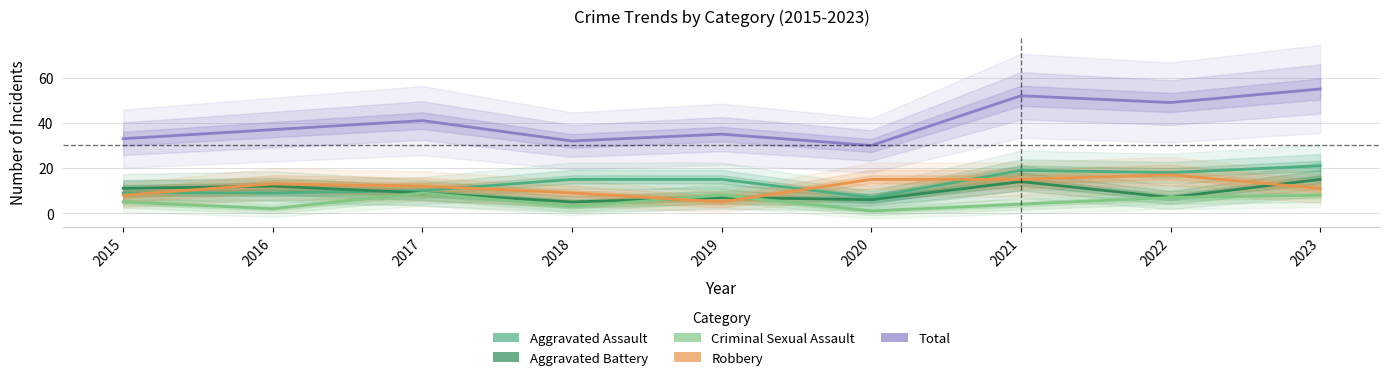

How many categories are shown in the chart?

9